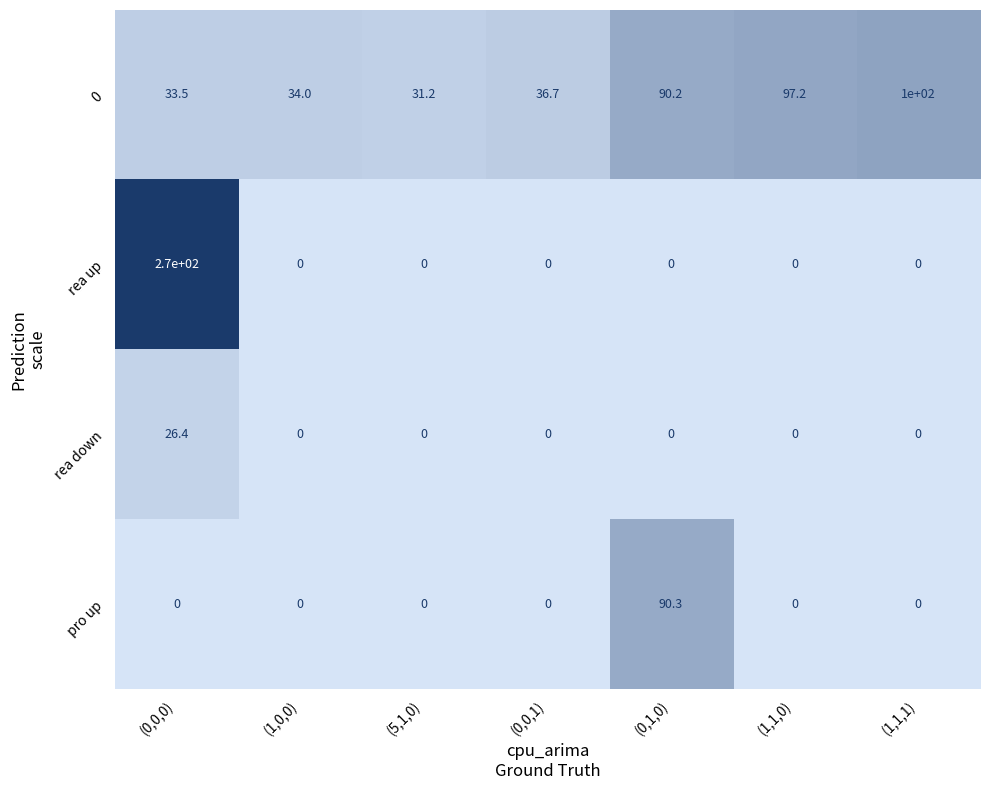

Count the number of data series in this chart.

4